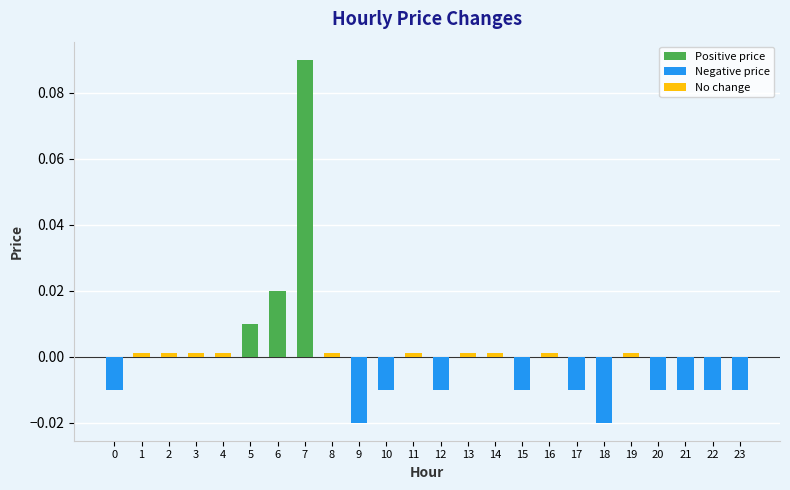

Rank the categories by value from lowest to highest.

9, 18, 0, 10, 12, 15, 17, 20, 21, 22, 23, 1, 2, 3, 4, 8, 11, 13, 14, 16, 19, 5, 6, 7